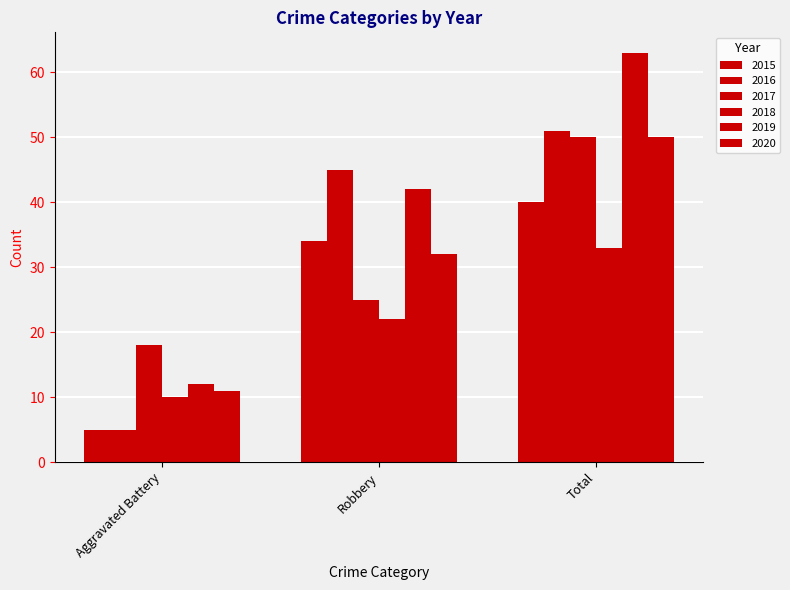

Rank the series by their maximum value, from lowest to highest.

2018, 2015, 2017, 2020, 2016, 2019